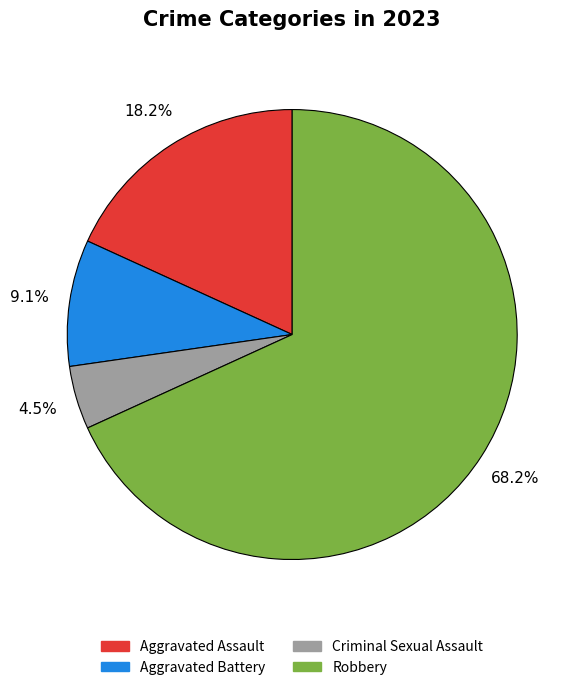

Is there a majority slice in this chart?

Yes